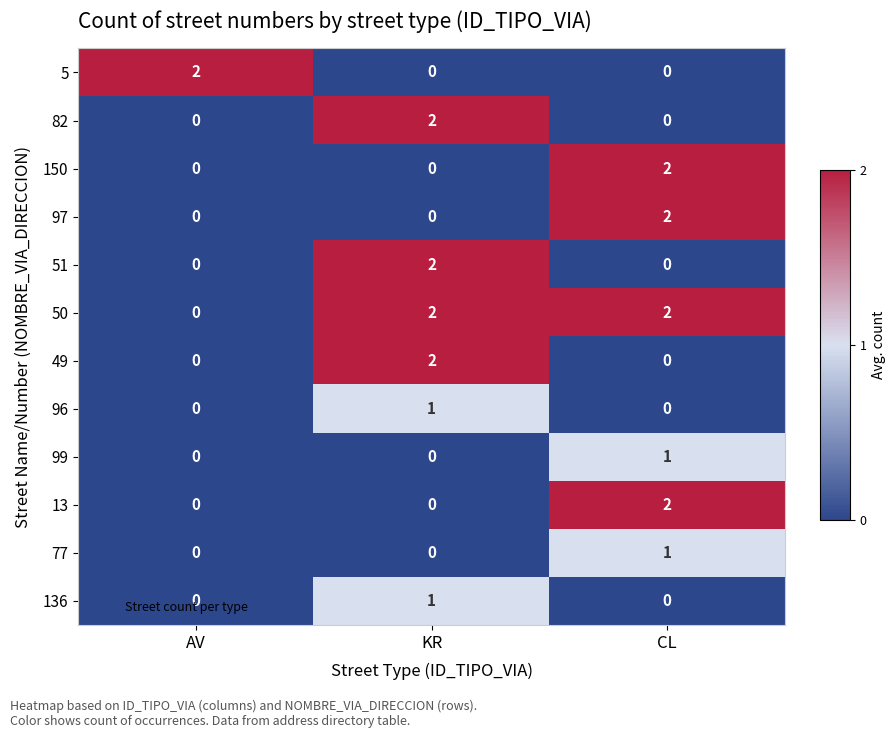

The 77 series shows 0 at KR. True or false?

True